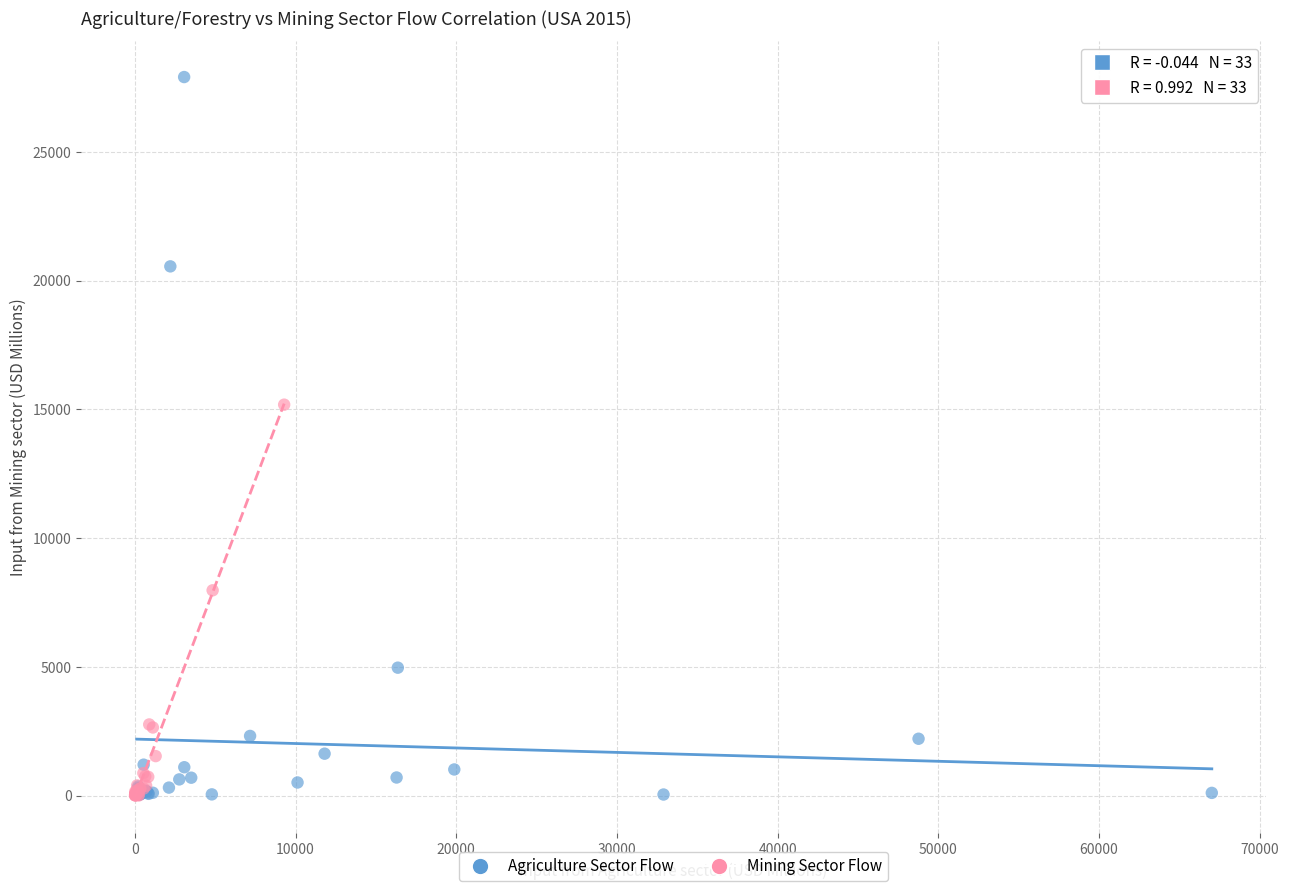

Which series has the widest spread of Y values?

Agriculture Sector Flow